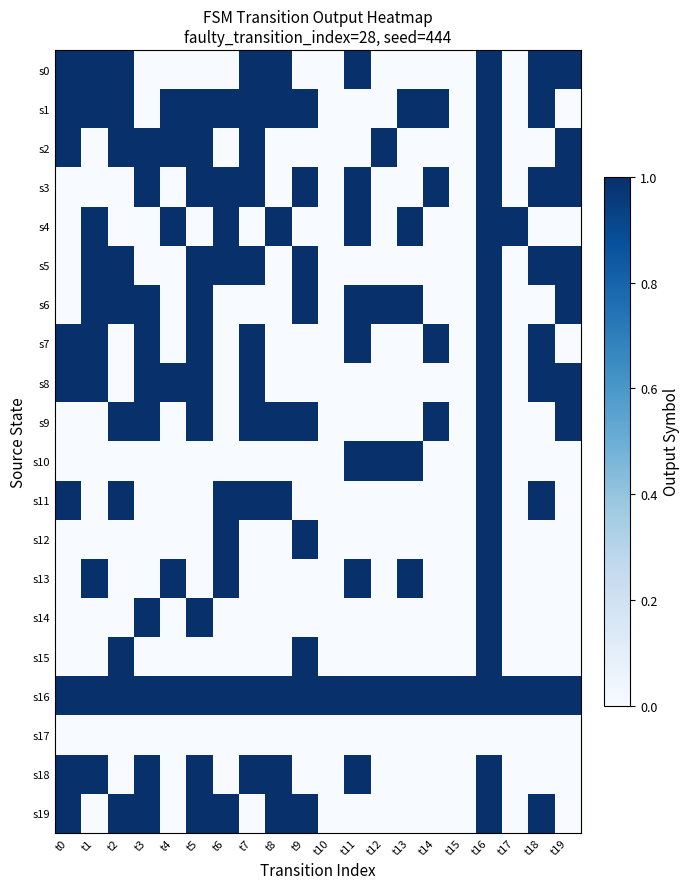

Reading right to left, what are all the values shown in this chart?

s0: t19=1	t18=1	t17=0	t16=1	t15=0	t14=0	t13=0	t12=0	t11=1	t10=0	t9=0	t8=1	t7=1	t6=0	t5=0	t4=0	t3=0	t2=1	t1=1	t0=1
s1: t19=0	t18=1	t17=0	t16=1	t15=0	t14=1	t13=1	t12=0	t11=0	t10=0	t9=1	t8=1	t7=1	t6=1	t5=1	t4=1	t3=0	t2=1	t1=1	t0=1
s2: t19=1	t18=0	t17=0	t16=1	t15=0	t14=0	t13=0	t12=1	t11=0	t10=0	t9=0	t8=0	t7=1	t6=0	t5=1	t4=1	t3=1	t2=1	t1=0	t0=1
s3: t19=1	t18=1	t17=0	t16=1	t15=0	t14=1	t13=0	t12=0	t11=1	t10=0	t9=1	t8=0	t7=1	t6=1	t5=1	t4=0	t3=1	t2=0	t1=0	t0=0
s4: t19=0	t18=0	t17=1	t16=1	t15=0	t14=0	t13=1	t12=0	t11=1	t10=0	t9=0	t8=1	t7=0	t6=1	t5=0	t4=1	t3=0	t2=0	t1=1	t0=0
s5: t19=1	t18=1	t17=0	t16=1	t15=0	t14=0	t13=0	t12=0	t11=0	t10=0	t9=1	t8=0	t7=1	t6=1	t5=1	t4=0	t3=0	t2=1	t1=1	t0=0
s6: t19=1	t18=0	t17=0	t16=1	t15=0	t14=0	t13=1	t12=1	t11=1	t10=0	t9=1	t8=0	t7=0	t6=0	t5=1	t4=0	t3=1	t2=1	t1=1	t0=0
s7: t19=0	t18=1	t17=0	t16=1	t15=0	t14=1	t13=0	t12=0	t11=1	t10=0	t9=0	t8=0	t7=1	t6=0	t5=1	t4=0	t3=1	t2=0	t1=1	t0=1
s8: t19=1	t18=1	t17=0	t16=1	t15=0	t14=0	t13=0	t12=0	t11=0	t10=0	t9=0	t8=0	t7=1	t6=0	t5=1	t4=1	t3=1	t2=0	t1=1	t0=1
s9: t19=1	t18=0	t17=0	t16=1	t15=0	t14=1	t13=0	t12=0	t11=0	t10=0	t9=1	t8=1	t7=1	t6=0	t5=1	t4=0	t3=1	t2=1	t1=0	t0=0
s10: t19=0	t18=0	t17=0	t16=1	t15=0	t14=0	t13=1	t12=1	t11=1	t10=0	t9=0	t8=0	t7=0	t6=0	t5=0	t4=0	t3=0	t2=0	t1=0	t0=0
s11: t19=0	t18=1	t17=0	t16=1	t15=0	t14=0	t13=0	t12=0	t11=0	t10=0	t9=0	t8=1	t7=1	t6=1	t5=0	t4=0	t3=0	t2=1	t1=0	t0=1
s12: t19=0	t18=0	t17=0	t16=1	t15=0	t14=0	t13=0	t12=0	t11=0	t10=0	t9=1	t8=0	t7=0	t6=1	t5=0	t4=0	t3=0	t2=0	t1=0	t0=0
s13: t19=0	t18=0	t17=0	t16=1	t15=0	t14=0	t13=1	t12=0	t11=1	t10=0	t9=0	t8=0	t7=0	t6=1	t5=0	t4=1	t3=0	t2=0	t1=1	t0=0
s14: t19=0	t18=0	t17=0	t16=1	t15=0	t14=0	t13=0	t12=0	t11=0	t10=0	t9=0	t8=0	t7=0	t6=0	t5=1	t4=0	t3=1	t2=0	t1=0	t0=0
s15: t19=0	t18=0	t17=0	t16=1	t15=0	t14=0	t13=0	t12=0	t11=0	t10=0	t9=1	t8=0	t7=0	t6=0	t5=0	t4=0	t3=0	t2=1	t1=0	t0=0
s16: t19=1	t18=1	t17=1	t16=1	t15=1	t14=1	t13=1	t12=1	t11=1	t10=1	t9=1	t8=1	t7=1	t6=1	t5=1	t4=1	t3=1	t2=1	t1=1	t0=1
s17: t19=0	t18=0	t17=0	t16=0	t15=0	t14=0	t13=0	t12=0	t11=0	t10=0	t9=0	t8=0	t7=0	t6=0	t5=0	t4=0	t3=0	t2=0	t1=0	t0=0
s18: t19=0	t18=0	t17=0	t16=1	t15=0	t14=0	t13=0	t12=0	t11=1	t10=0	t9=0	t8=1	t7=1	t6=0	t5=1	t4=0	t3=1	t2=0	t1=1	t0=1
s19: t19=0	t18=1	t17=0	t16=1	t15=0	t14=0	t13=0	t12=0	t11=0	t10=0	t9=1	t8=1	t7=0	t6=1	t5=1	t4=0	t3=1	t2=1	t1=0	t0=1